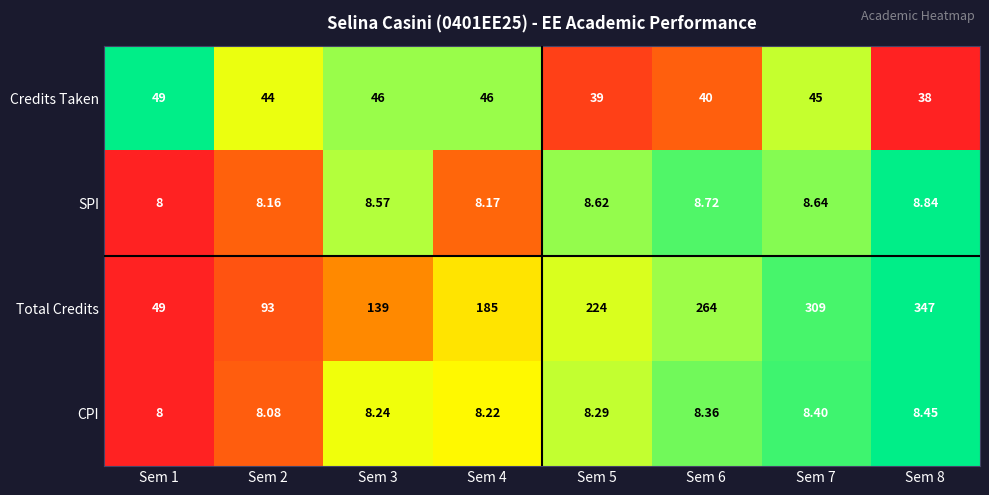

Rank the series at Sem 3 from lowest to highest value.

CPI, SPI, Credits Taken, Total Credits